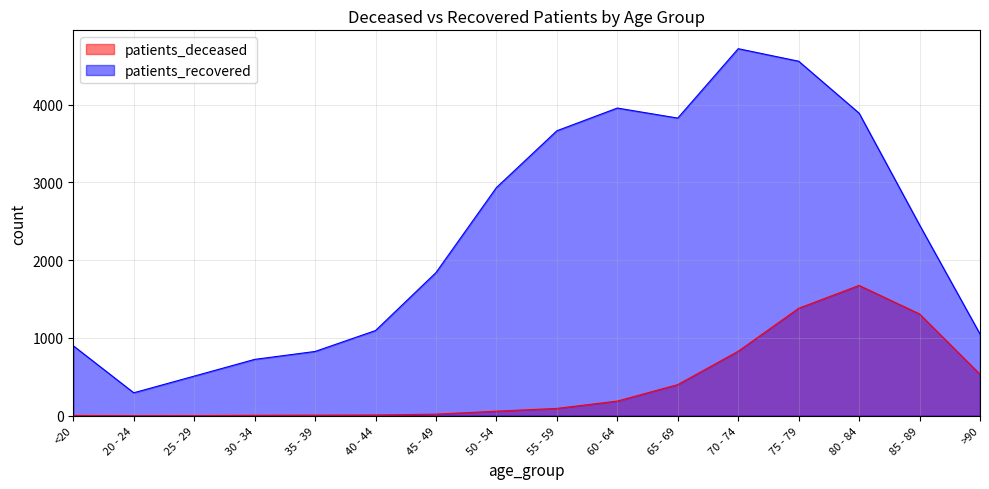

What is the difference between the maximum and minimum values in the patients_deceased series?

1675